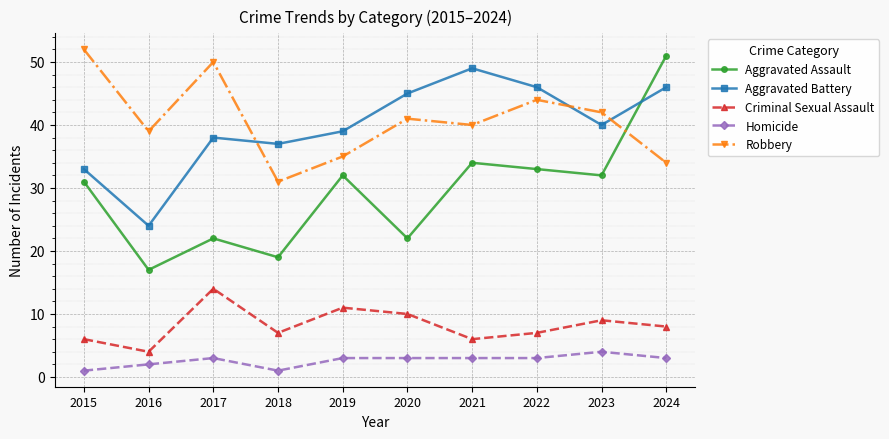

What are all the series names shown in the legend?

Aggravated Assault, Aggravated Battery, Criminal Sexual Assault, Homicide, Robbery